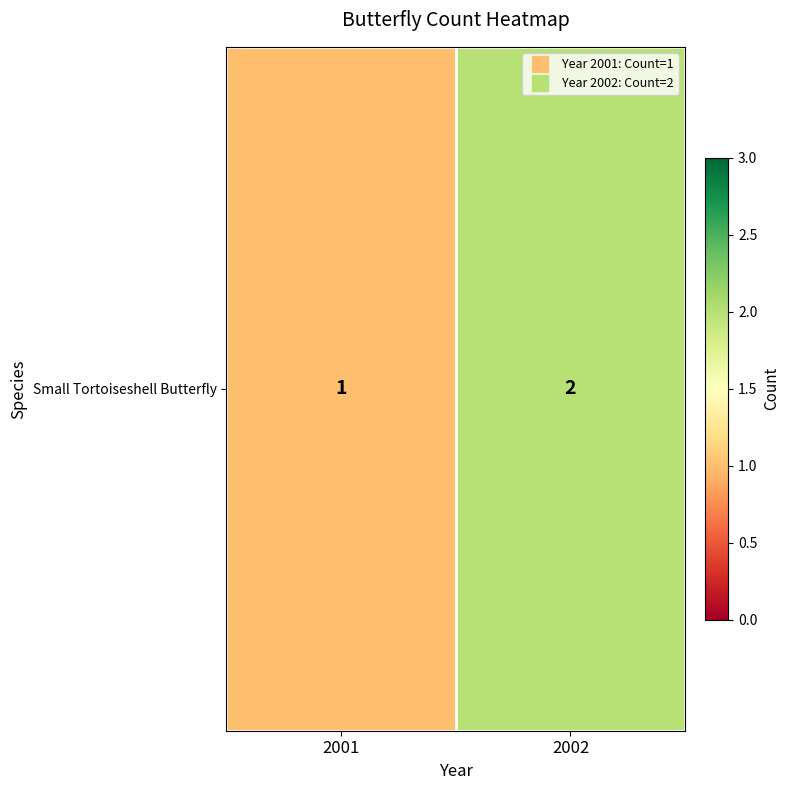

What is the minimum value shown in the chart?

1